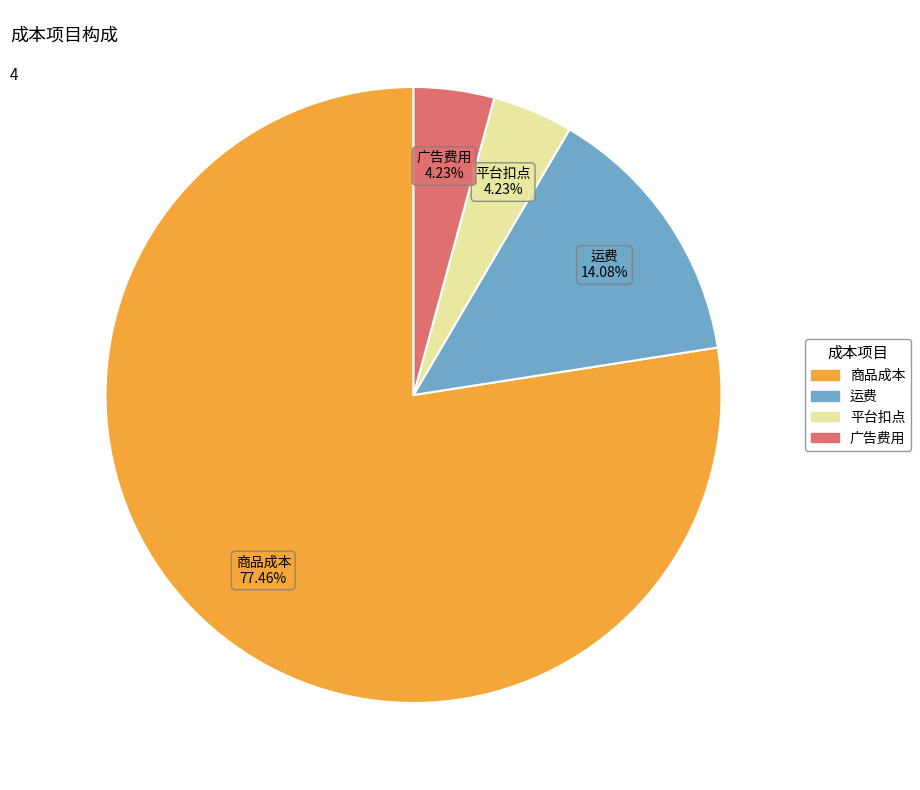

True or false: 运费 accounts for 14% of the total.

True